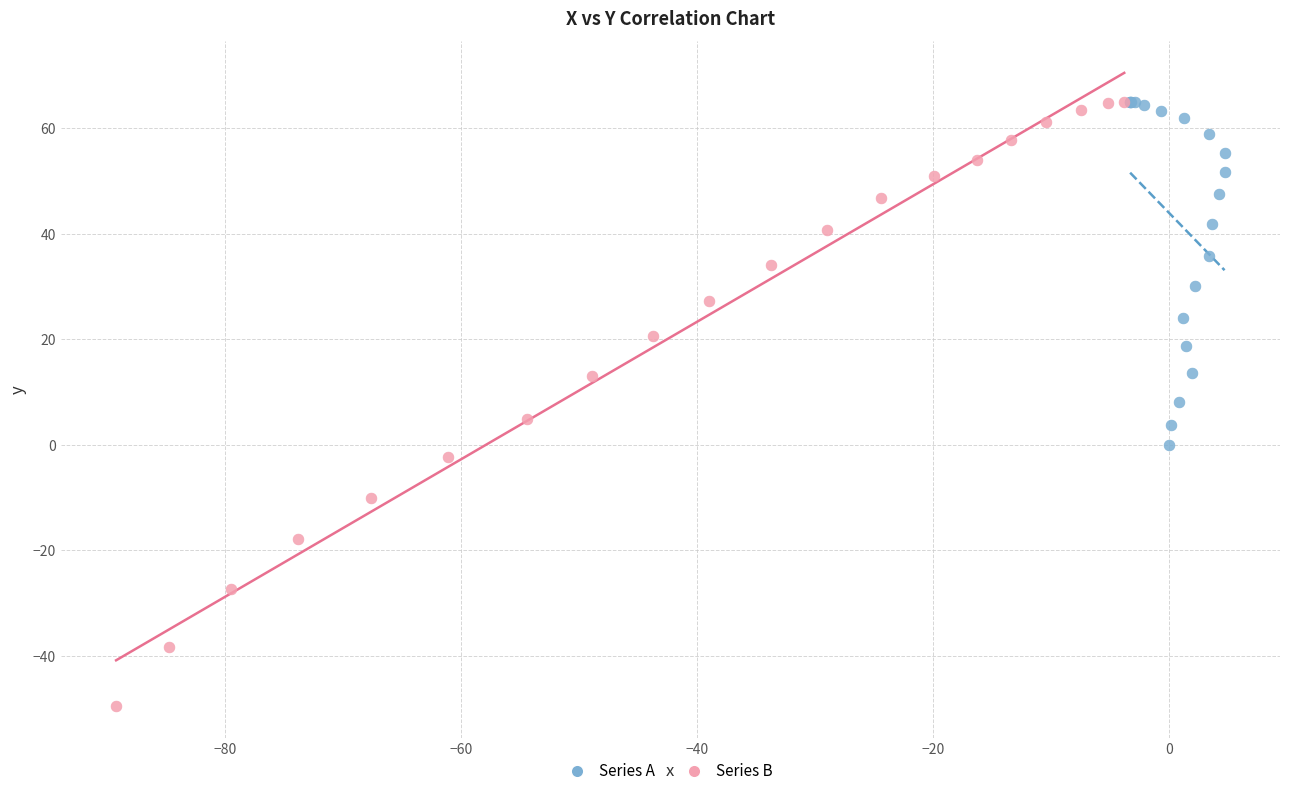

Which series reaches the minimum Y coordinate?

Series B